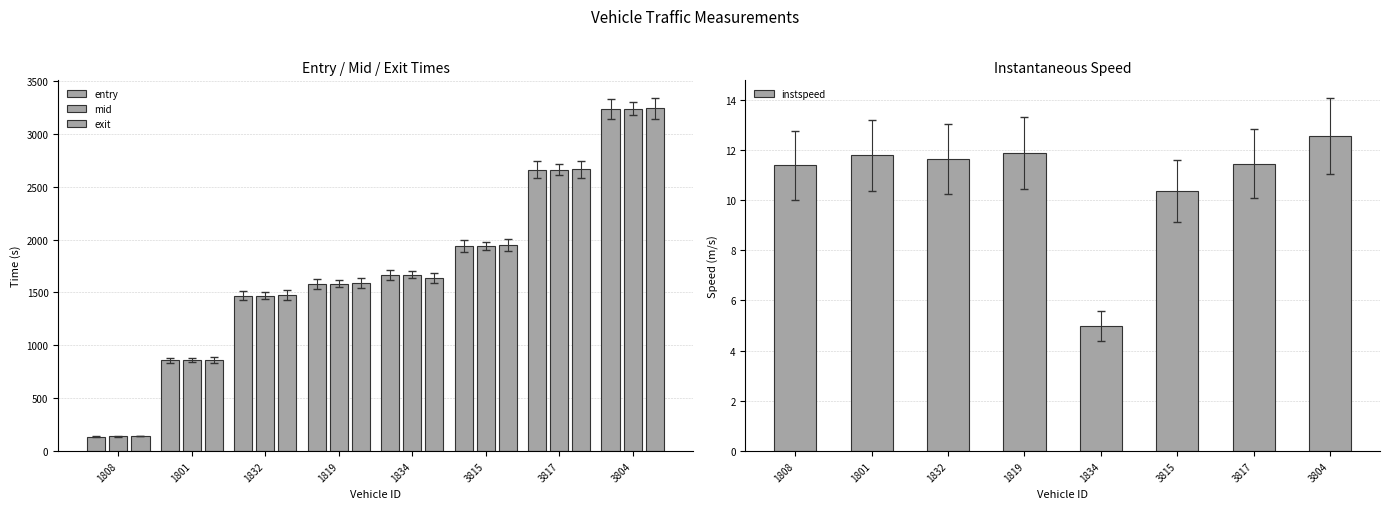

At how many categories does at least one series exceed 2802?

1